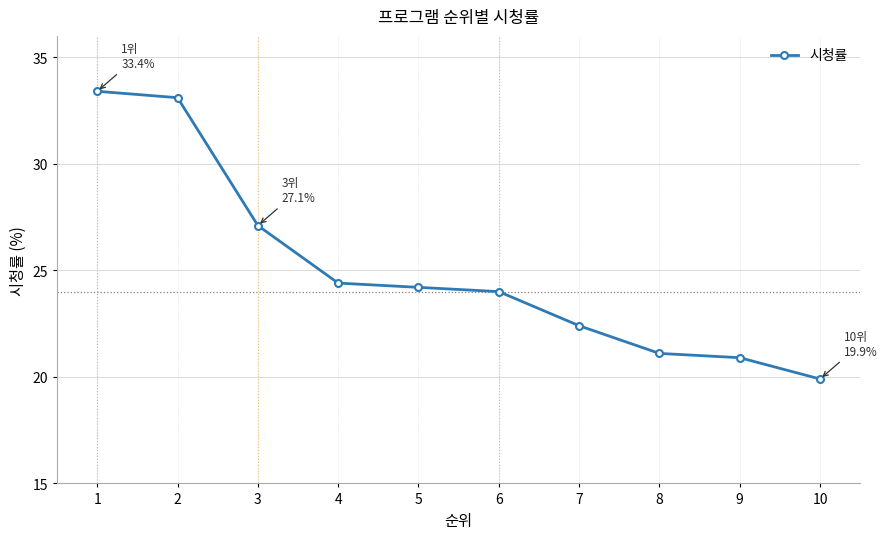

Between 9 and 7, which is larger?

7